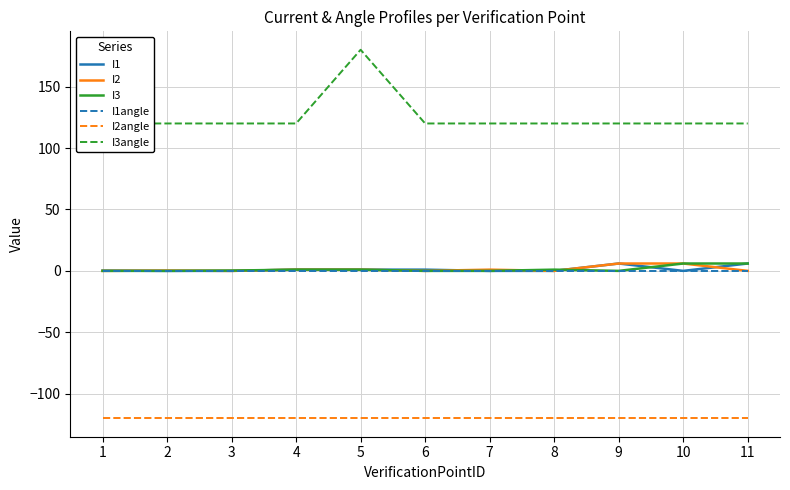

What are all the series names shown in the legend?

I1, I2, I3, I1angle, I2angle, I3angle